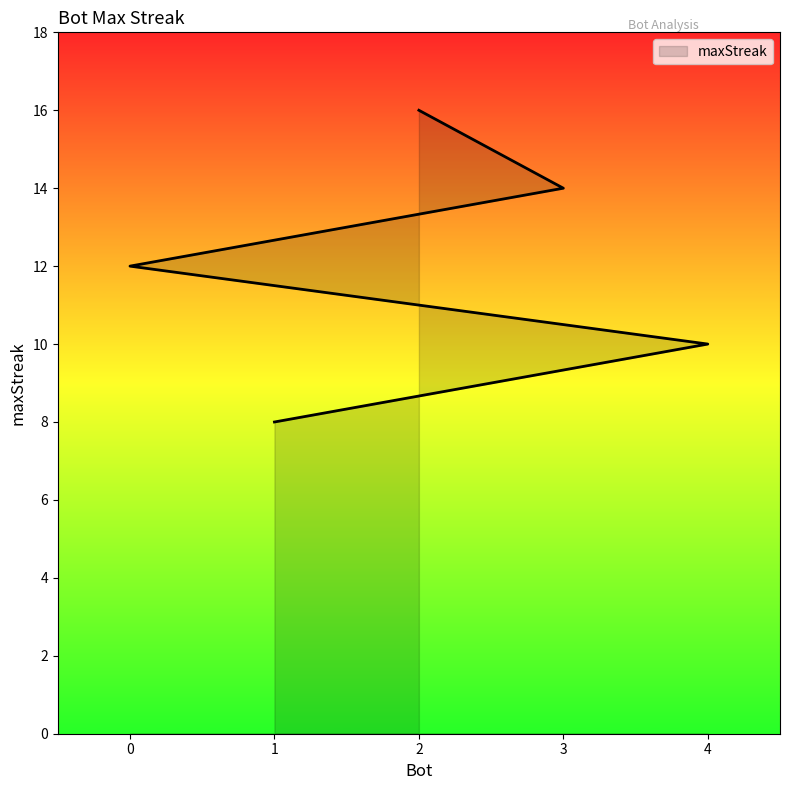

How many lines are shown in the chart?

1